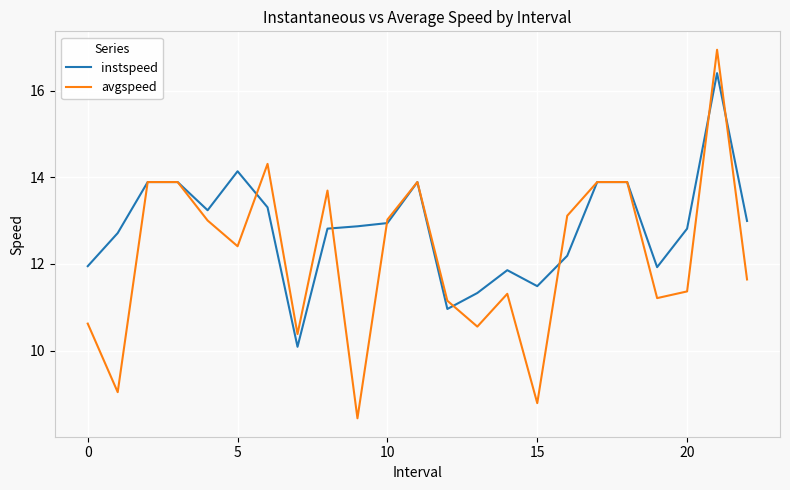

Which series has the largest range (max minus min)?

avgspeed